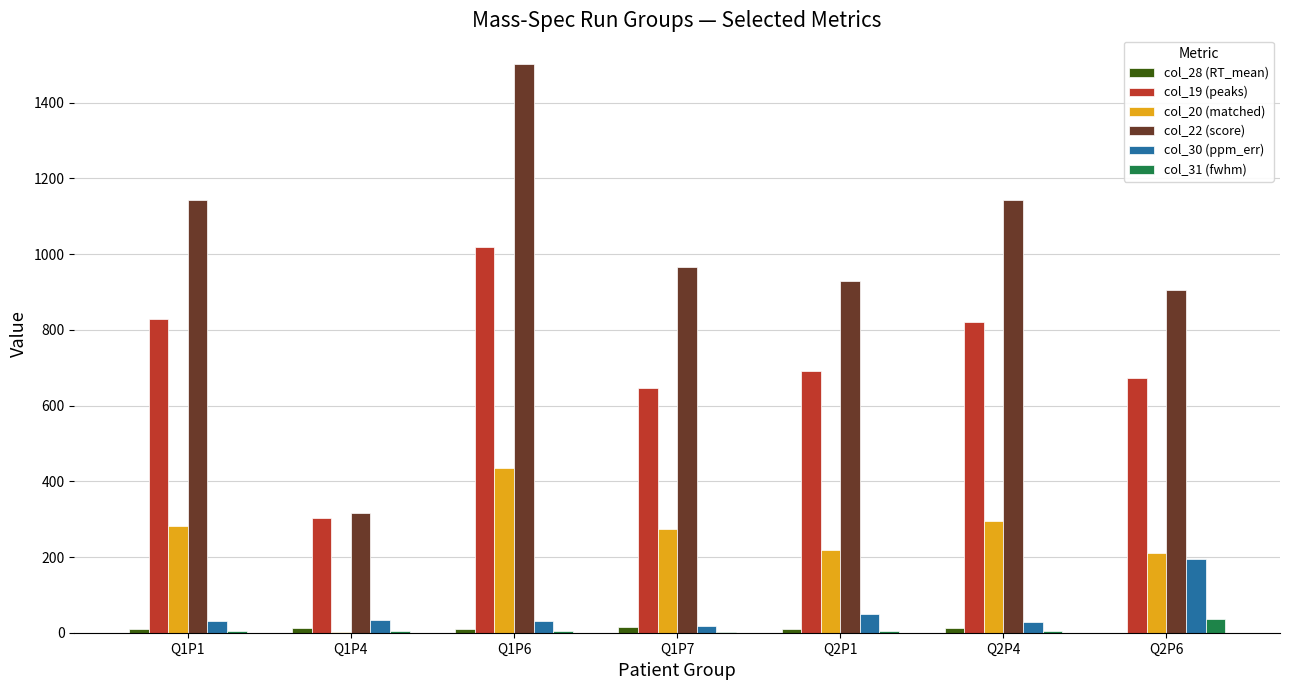

Which series has the largest total across all categories?

col_22 (score)